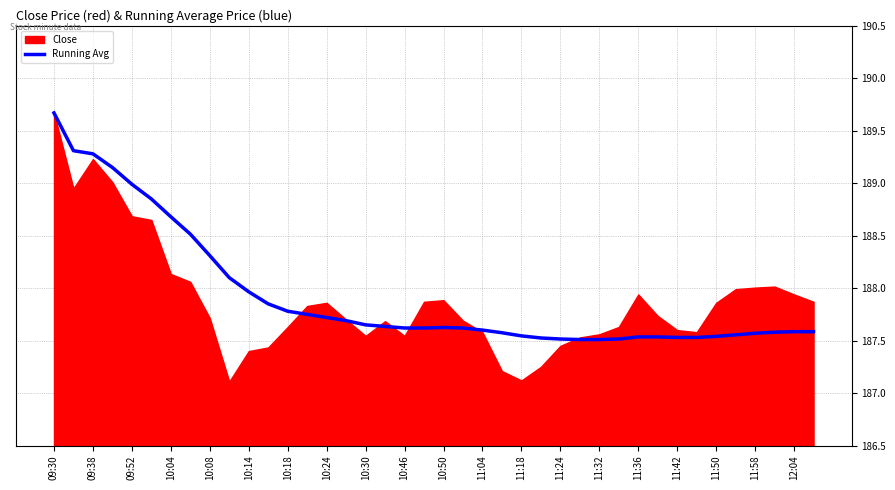

How many data points does each series have?

40